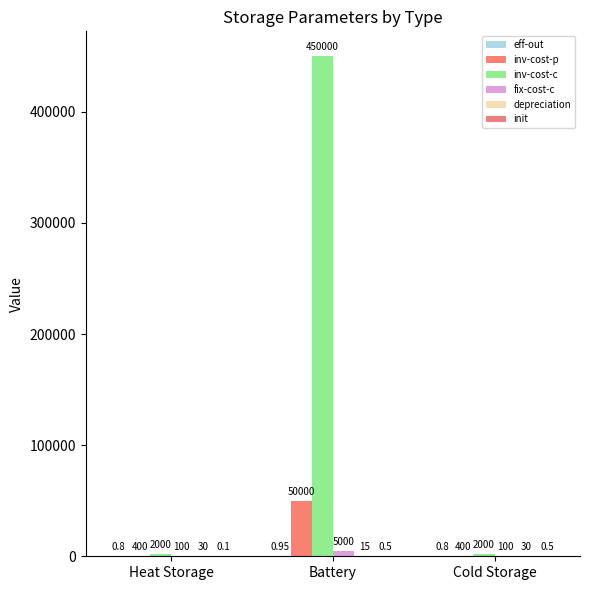

Between Battery and Cold Storage, which series saw the biggest shift?

inv-cost-c